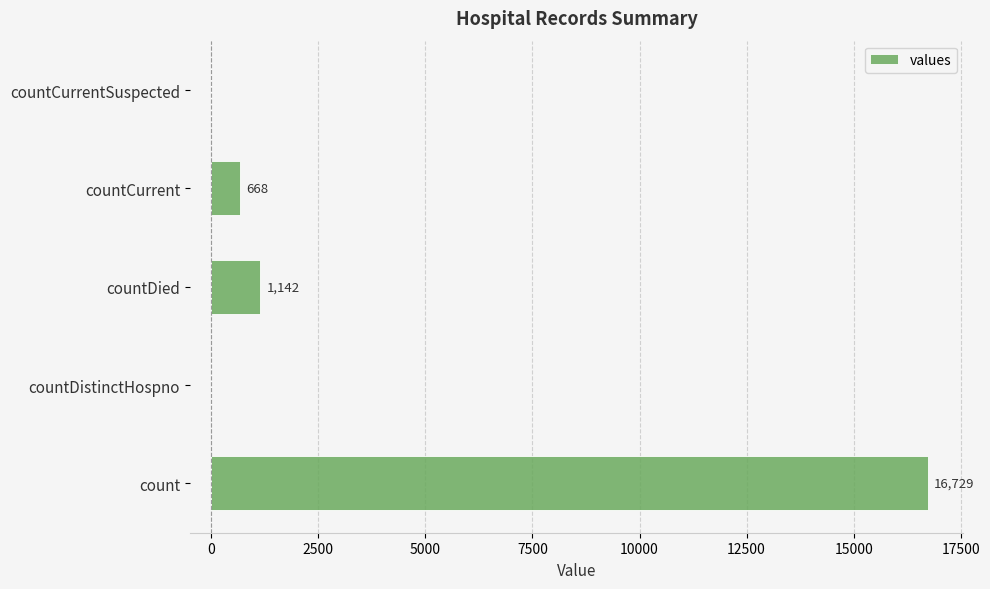

Reading bottom to top, transcribe all the data shown in this chart.

count=16729	countDistinctHospno=0	countDied=1142	countCurrent=668	countCurrentSuspected=0